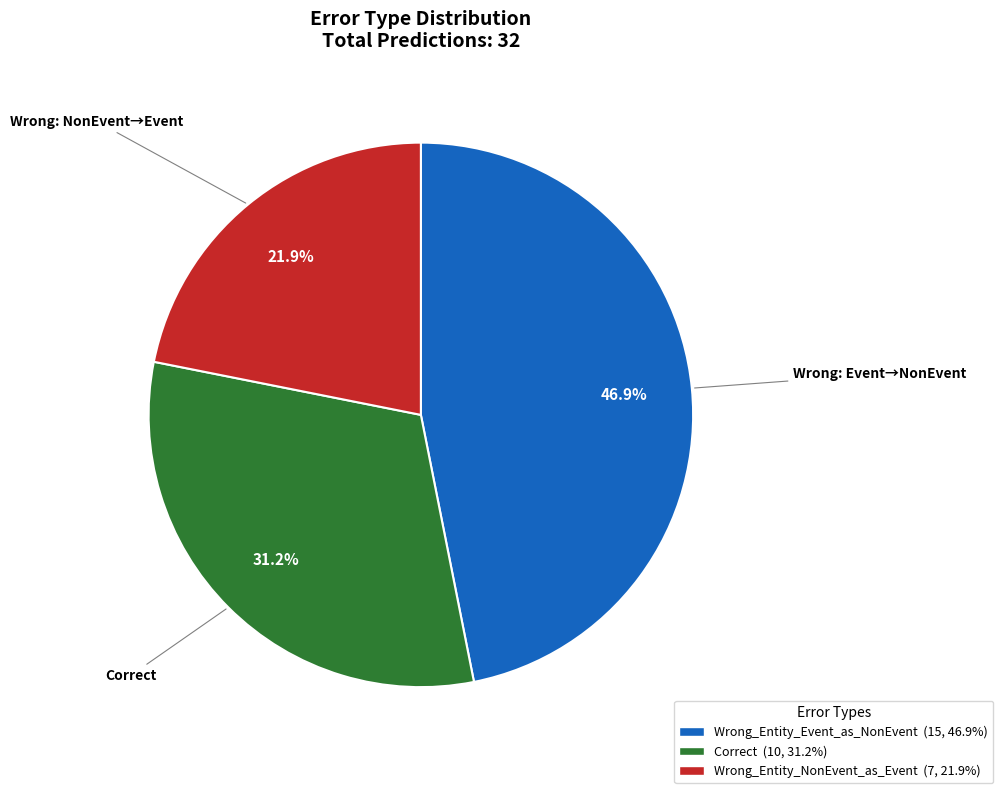

Is there any slice that represents more than half of the pie?

No